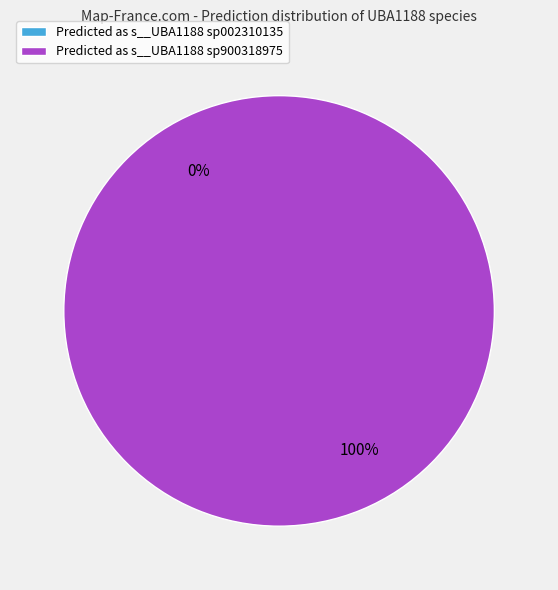

Which slice is the smallest?

s__UBA1188 sp002310135